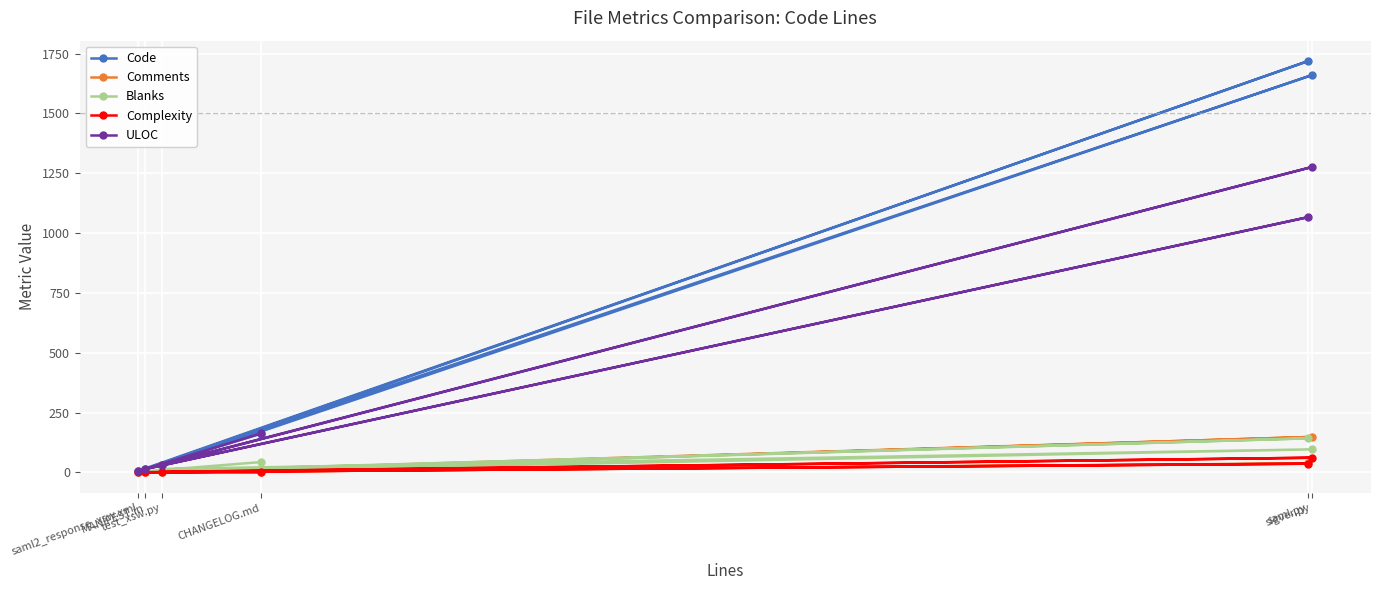

At which category does Blanks reach its first local valley?

saml2_response_xsw.xml